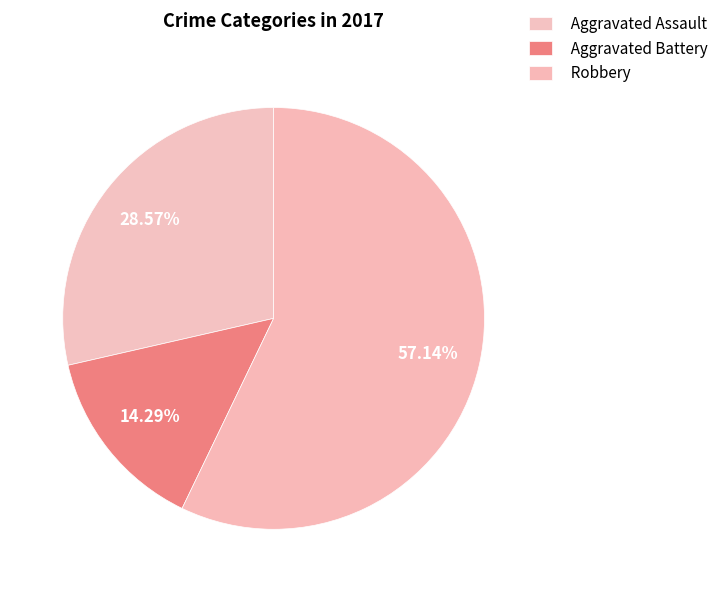

Is it true that Aggravated Battery is 14% of the pie?

True